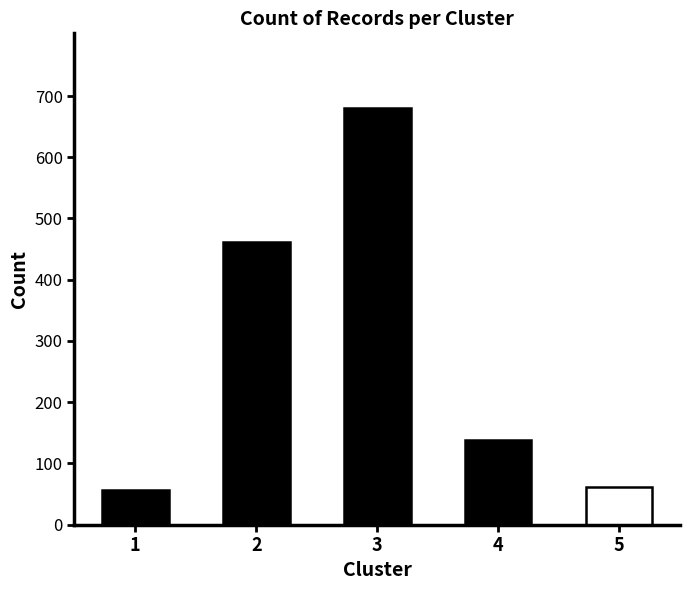

What is the value of the 2nd bar from the left?

462